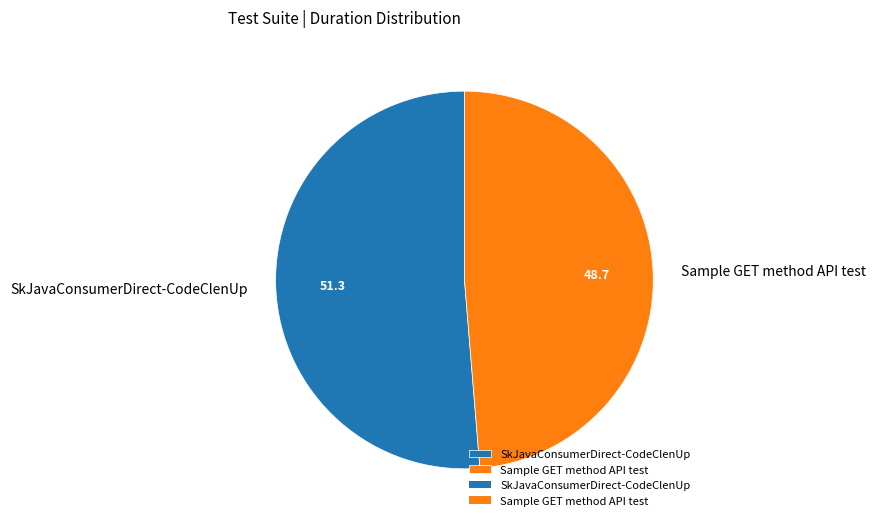

What is the ratio of the value at Sample GET method API test to the value at SkJavaConsumerDirect-CodeClenUp?

0.9